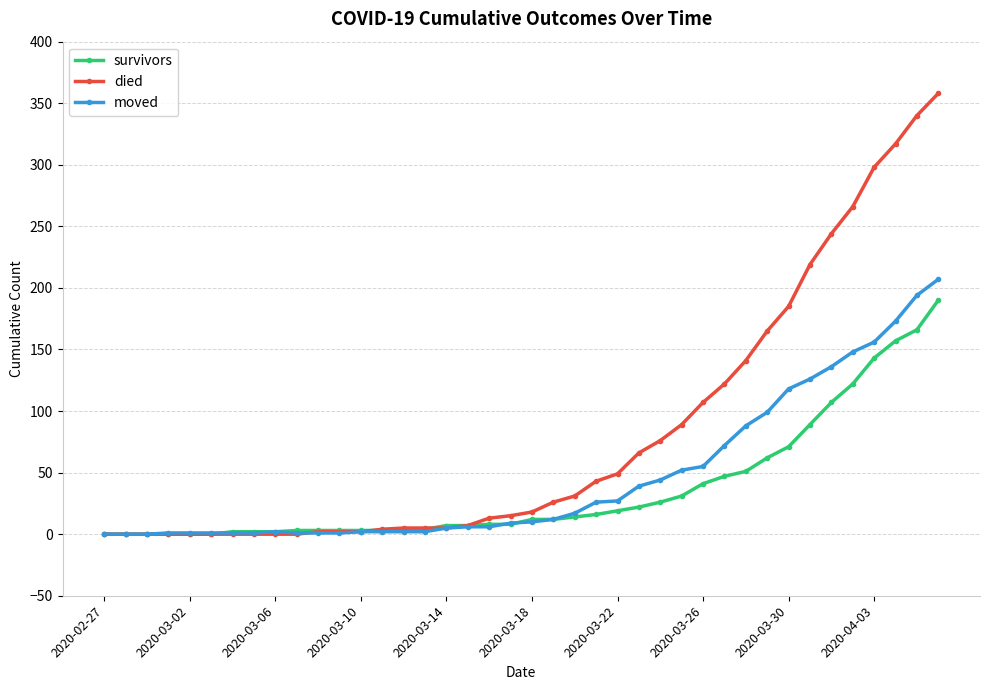

Which series has the largest total across all categories?

died